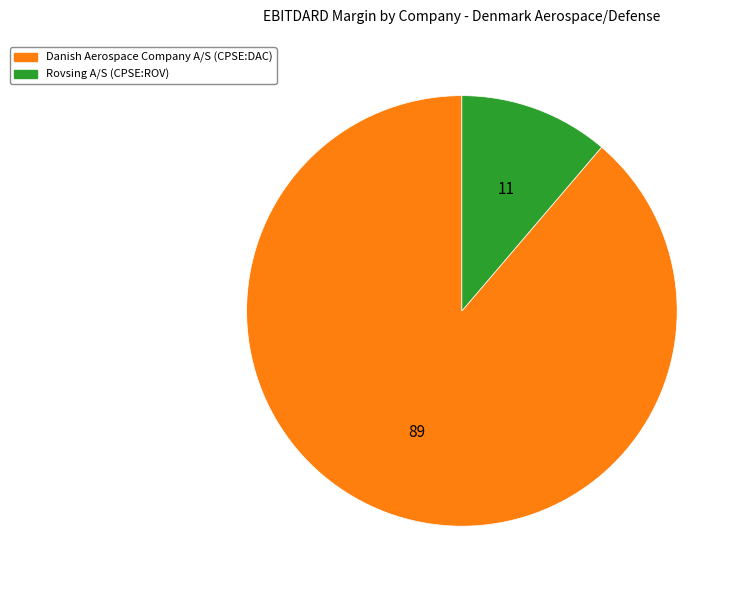

Is it true that Rovsing A/S (CPSE:ROV) is 1% of the pie?

False